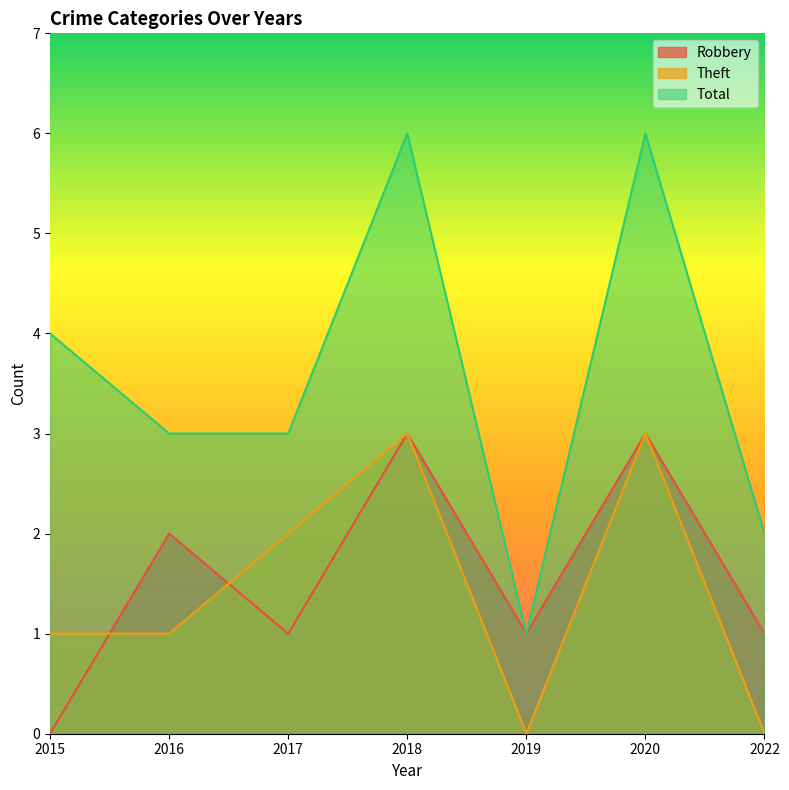

Reading left to right, transcribe all the data shown in this chart.

Robbery: 2015=0	2016=2	2017=1	2018=3	2019=1	2020=3	2022=1
Theft: 2015=1	2016=1	2017=2	2018=3	2019=0	2020=3	2022=0
Total: 2015=4	2016=3	2017=3	2018=6	2019=1	2020=6	2022=2